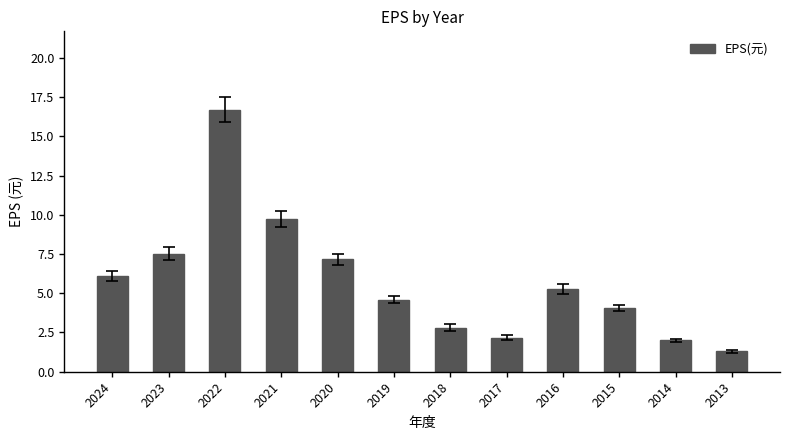

Between 2015 and 2013, which is larger?

2015